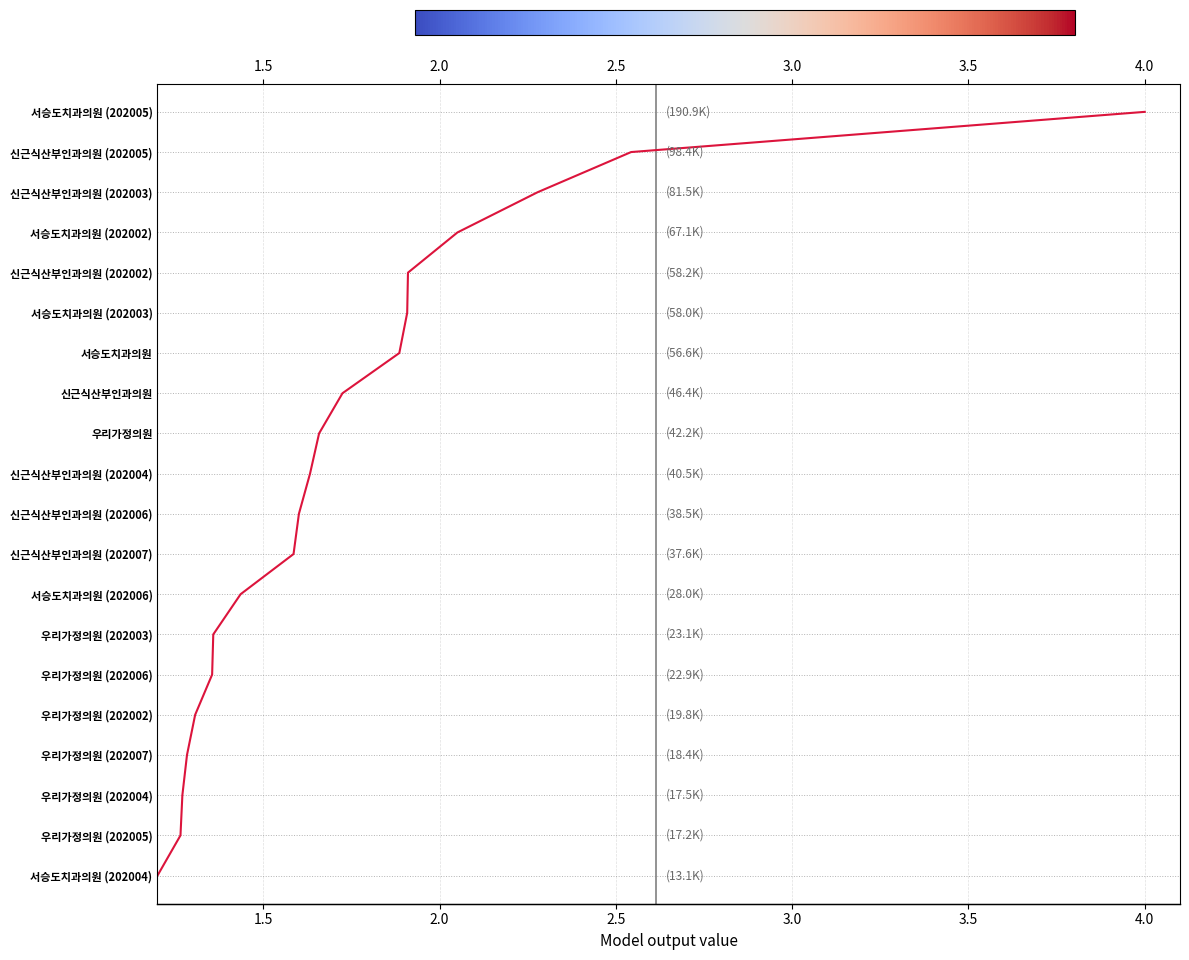

What is the minimum value shown in the chart?

1.2